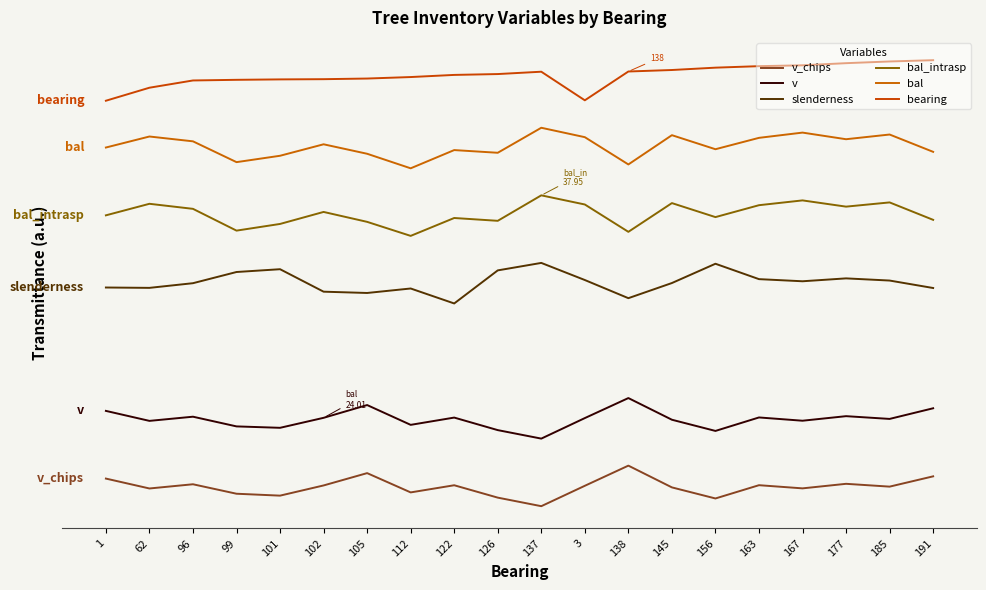

Reading right to left, extract all data points from this chart.

v_chips: 191=88.3	185=57.9	177=66.2	167=52.7	163=62.1	156=22.8	145=55.6	138=120.0	3=60.3	137=0.0	126=25.3	122=61.9	112=40.8	105=97.8	102=61.4	101=31.2	99=36.8	96=64.9	62=52.4	1=81.7
v: 191=289.8	185=258.3	177=266.4	167=252.9	163=262.6	156=222.7	145=255.9	138=320.0	3=260.7	137=200.0	126=225.1	122=262.2	112=240.7	105=299.3	102=261.5	101=232.0	99=236.1	96=264.8	62=252.5	1=282.0
slenderness: 191=645.7	185=667.8	177=674.2	167=665.7	163=672.0	156=717.5	145=660.5	138=615.6	3=669.4	137=720.0	126=697.9	122=600.0	112=644.3	105=631.0	102=634.9	101=701.4	99=693.1	96=660.0	62=646.2	1=647.2
bal_intrasp: 191=847.5	185=899.1	177=886.6	167=905.0	163=890.8	156=855.6	145=897.0	138=812.0	3=892.9	137=920.0	126=844.6	122=852.9	112=800.0	105=841.5	102=870.9	101=835.3	99=815.6	96=880.0	62=895.0	1=860.8
bal: 191=1048.7	185=1100.0	177=1086.1	167=1105.7	163=1090.1	156=1056.5	145=1098.1	138=1011.4	3=1092.1	137=1120.0	126=1046.0	122=1054.0	112=1000.0	105=1043.0	102=1071.1	101=1037.1	99=1018.3	96=1079.8	62=1094.1	1=1061.5
bearing: 191=1320.0	185=1316.2	177=1311.2	167=1304.8	163=1302.3	156=1297.9	145=1290.9	138=1286.5	3=1201.3	137=1285.9	126=1278.9	122=1276.4	112=1270.1	105=1265.7	102=1263.8	101=1263.2	99=1261.9	96=1260.0	62=1238.5	1=1200.0